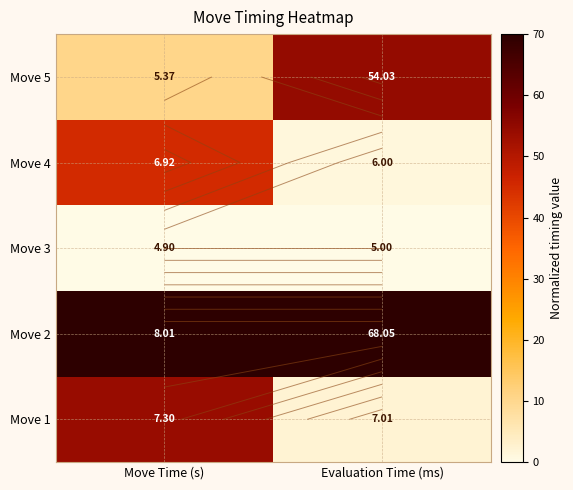

What is the highest value of the Move 1 series?

54.0